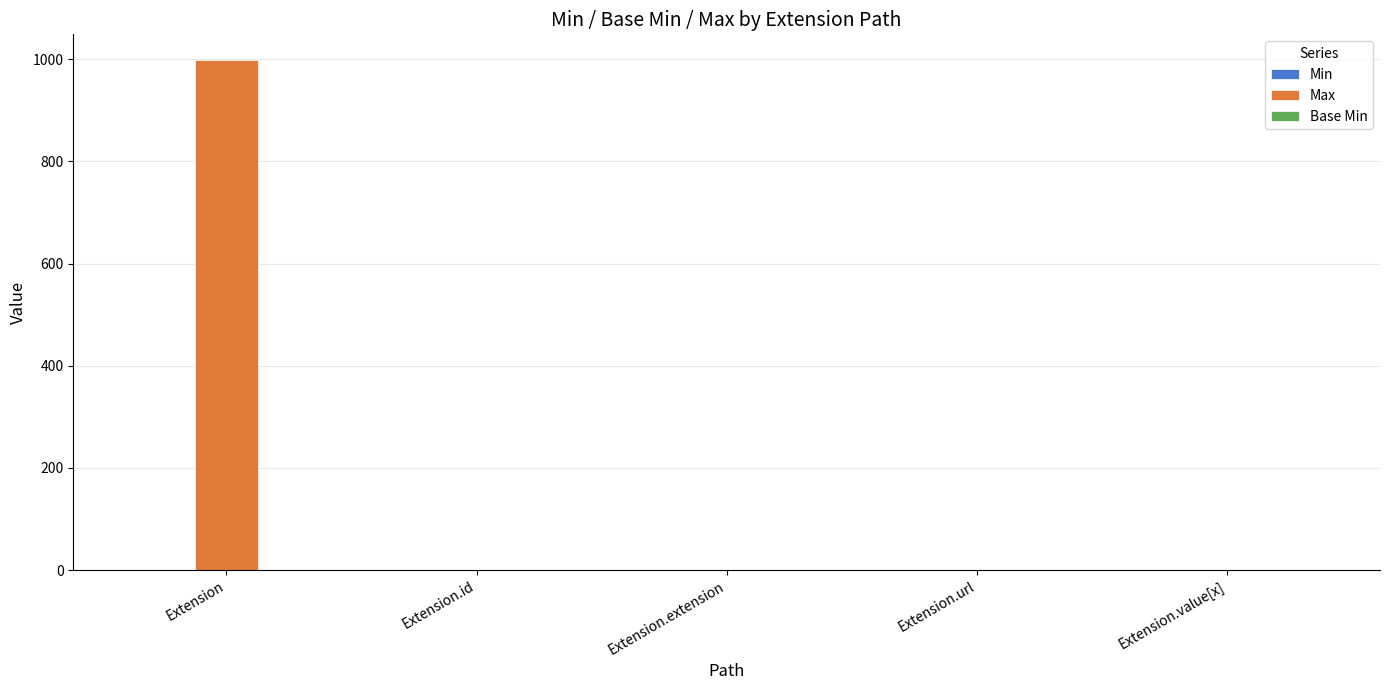

Which series has the largest total across all categories?

Max